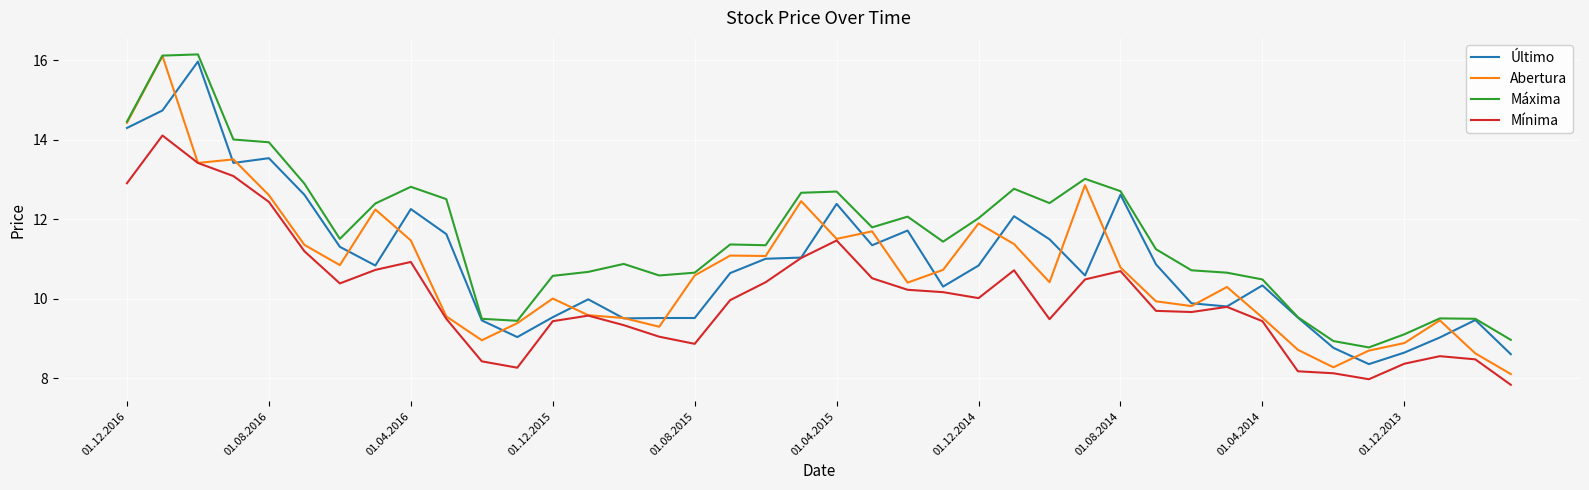

What is the lowest value of the Último series?

8.4